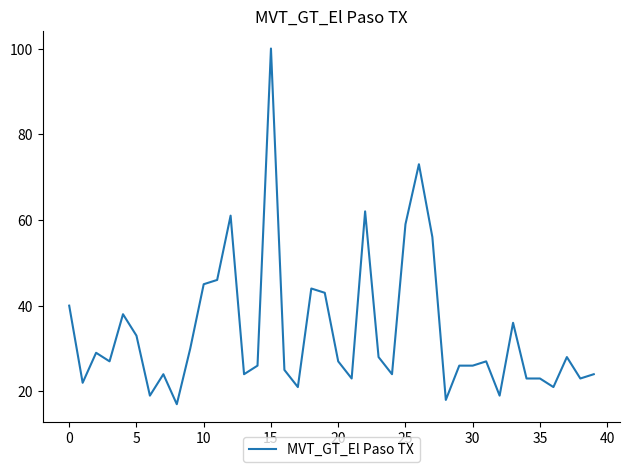

What is the difference between the maximum and minimum values?

83